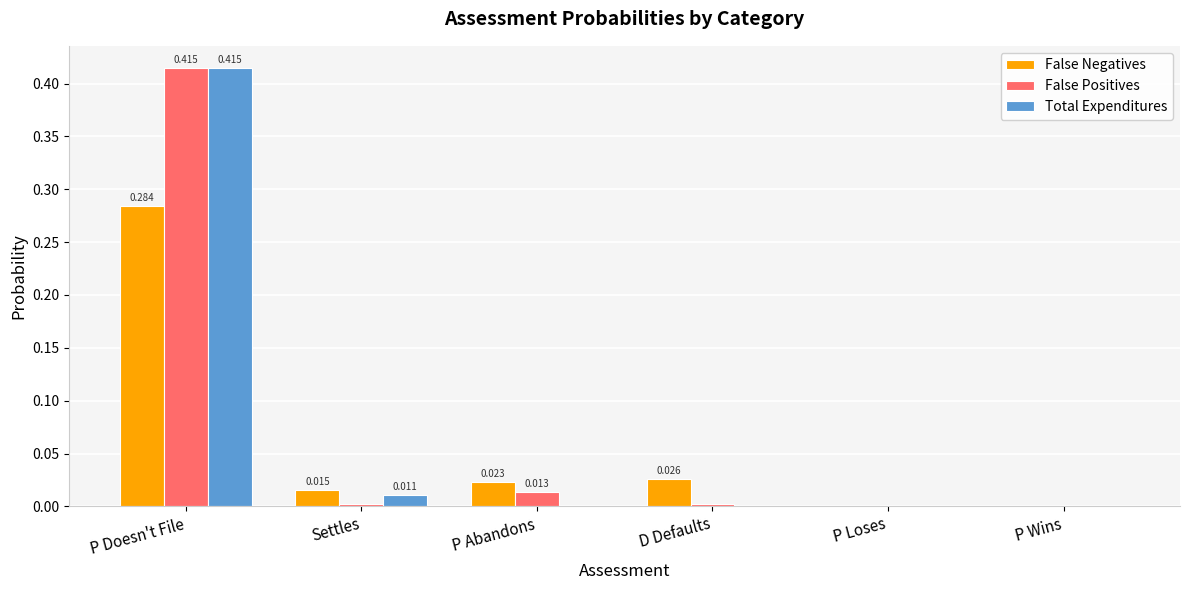

The Total Expenditures series shows -0.2 at P Wins. True or false?

False